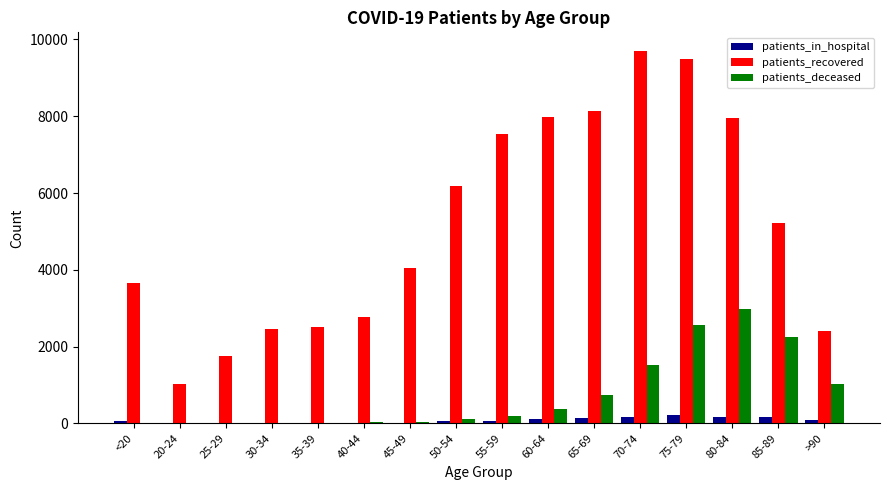

Is it true that patients_deceased equals 3 at 25-29?

True